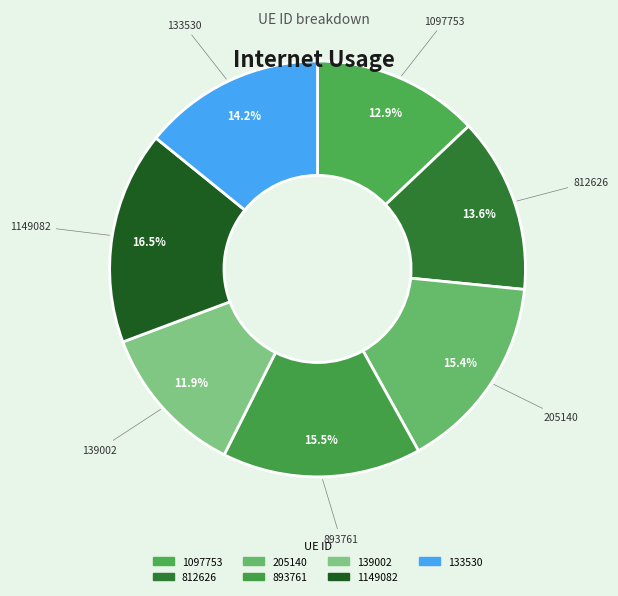

What is the largest slice in the pie chart?

1149082